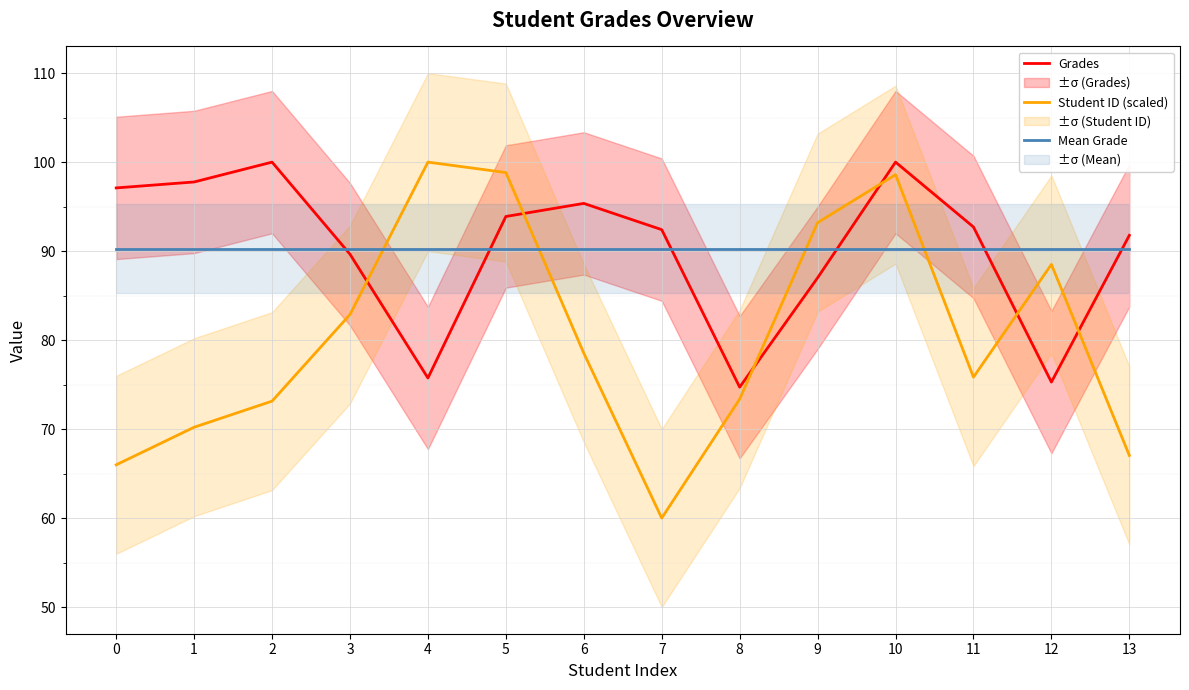

Which category has the lowest value in the Grades series?

8